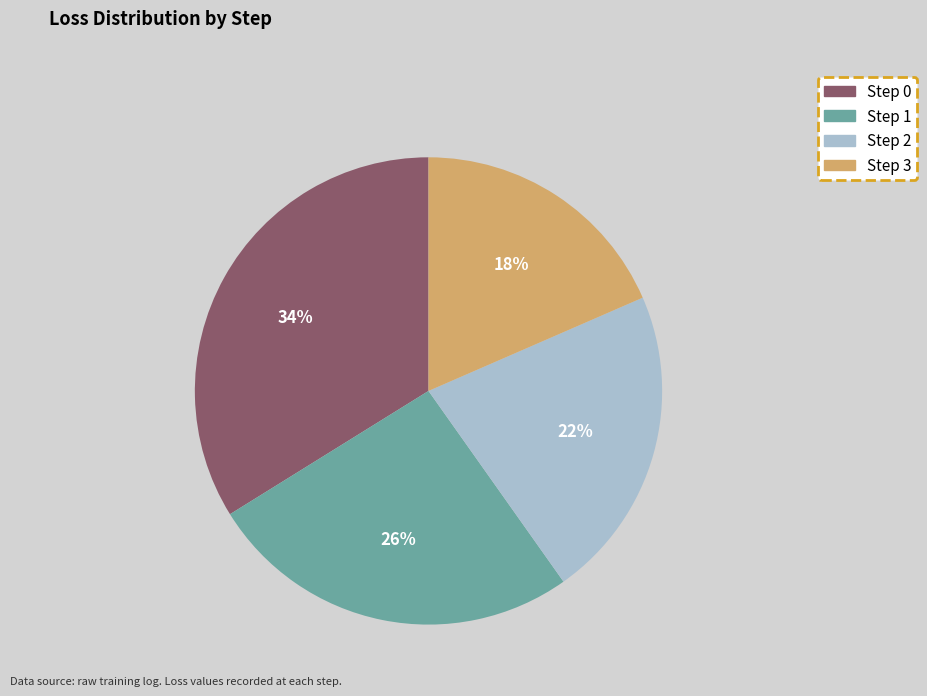

Which slice is the smallest?

Step 3